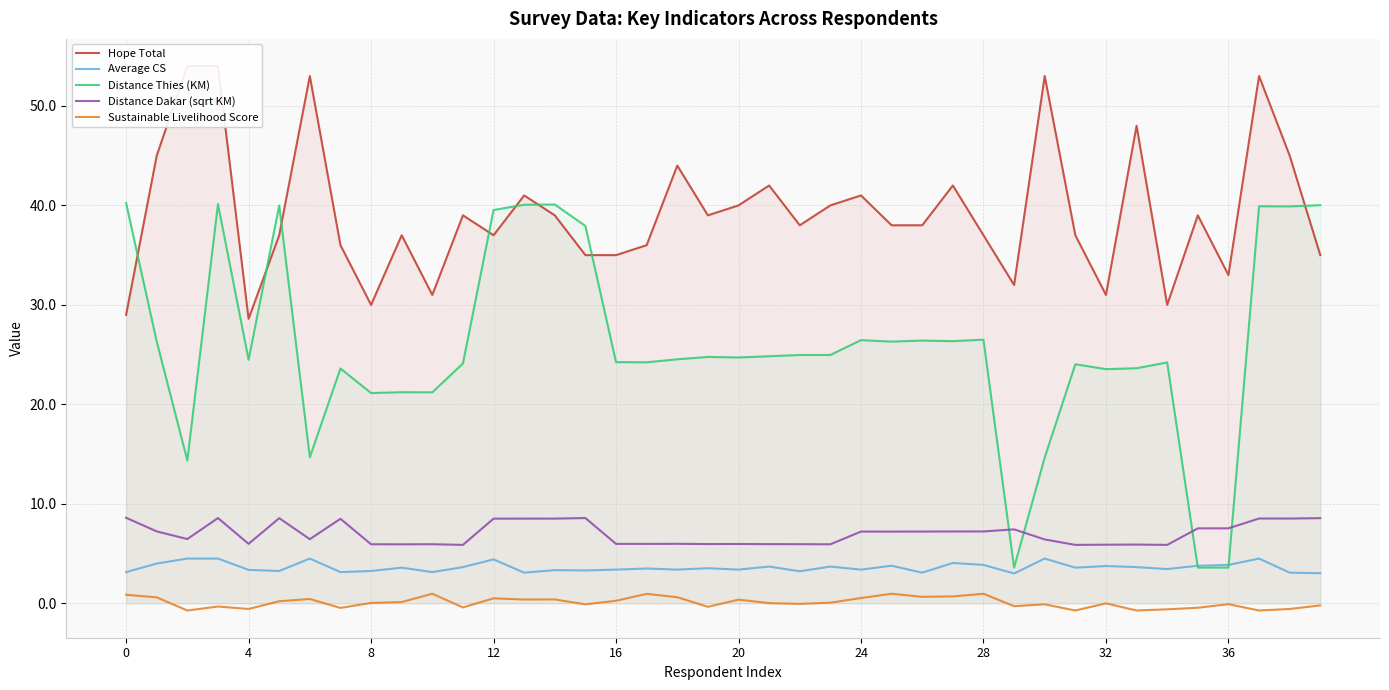

Where do Distance Dakar (sqrt KM) and Distance Thies (KM) first cross each other?

28 and 29